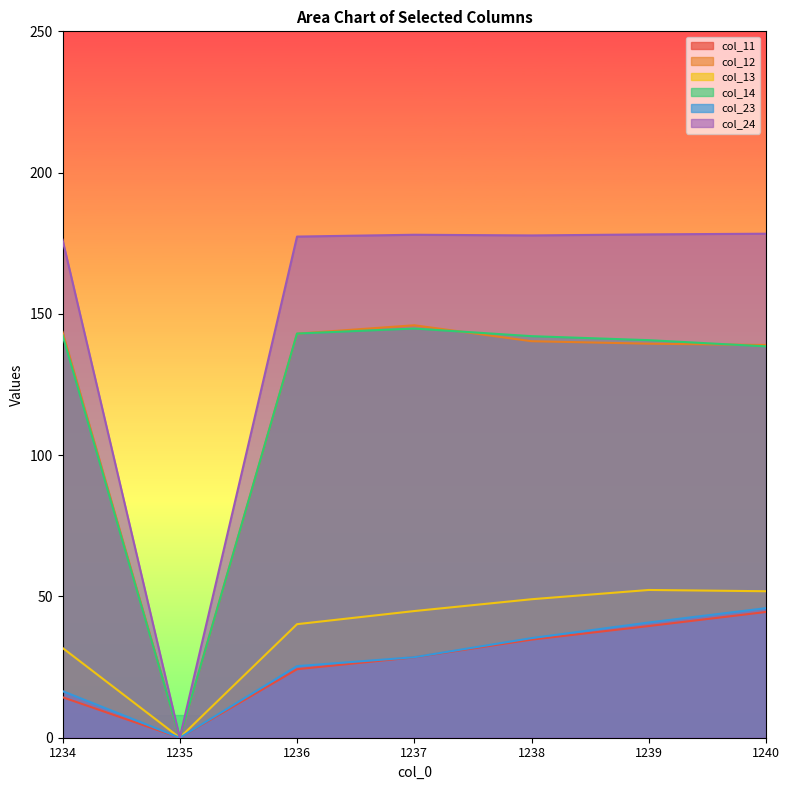

At how many categories does at least one series exceed 166?

6